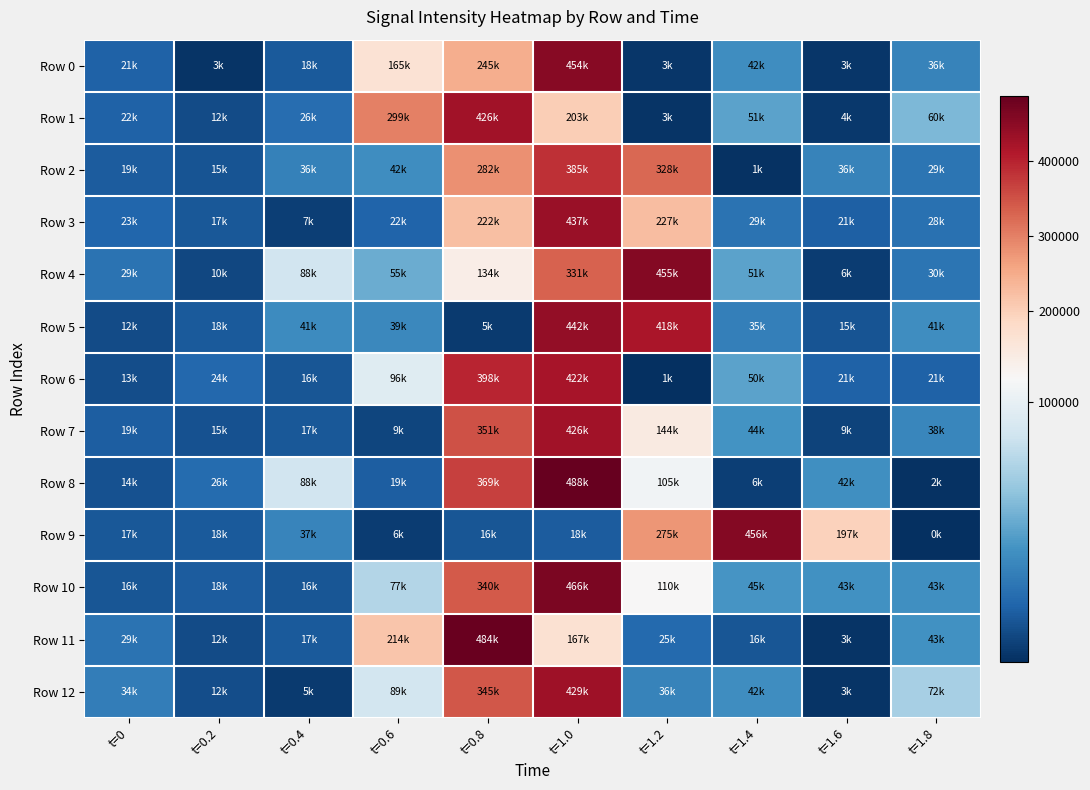

Reading right to left, list all the values displayed in this chart.

Row 0: t=1.8=36430	t=1.6=3490	t=1.4=41660	t=1.2=2950	t=1.0=453810	t=0.8=245410	t=0.6=164950	t=0.4=18010	t=0.2=2890	t=0=21400
Row 1: t=1.8=59830	t=1.6=3850	t=1.4=51040	t=1.2=2680	t=1.0=203120	t=0.8=426020	t=0.6=299420	t=0.4=26400	t=0.2=11840	t=0=21520
Row 2: t=1.8=29330	t=1.6=36290	t=1.4=1330	t=1.2=327730	t=1.0=385480	t=0.8=281510	t=0.6=41580	t=0.4=35770	t=0.2=15150	t=0=18730
Row 3: t=1.8=27570	t=1.6=20610	t=1.4=28690	t=1.2=226910	t=1.0=436610	t=0.8=221580	t=0.6=22040	t=0.4=6650	t=0.2=17300	t=0=22640
Row 4: t=1.8=30010	t=1.6=5740	t=1.4=51090	t=1.2=455380	t=1.0=330960	t=0.8=133840	t=0.6=55280	t=0.4=88120	t=0.2=10460	t=0=29000
Row 5: t=1.8=41210	t=1.6=15070	t=1.4=34870	t=1.2=418370	t=1.0=441960	t=0.8=5130	t=0.6=38740	t=0.4=40660	t=0.2=18050	t=0=12070
Row 6: t=1.8=21030	t=1.6=20930	t=1.4=50480	t=1.2=920	t=1.0=422210	t=0.8=397780	t=0.6=95600	t=0.4=16050	t=0.2=23770	t=0=12560
Row 7: t=1.8=37660	t=1.6=8780	t=1.4=44220	t=1.2=143850	t=1.0=425610	t=0.8=350980	t=0.6=9080	t=0.4=17040	t=0.2=14530	t=0=19050
Row 8: t=1.8=1820	t=1.6=42320	t=1.4=6350	t=1.2=105310	t=1.0=487560	t=0.8=368680	t=0.6=19290	t=0.4=88110	t=0.2=25750	t=0=14370
Row 9: t=1.8=400	t=1.6=197290	t=1.4=455910	t=1.2=274550	t=1.0=18310	t=0.8=15890	t=0.6=5540	t=0.4=37040	t=0.2=17780	t=0=16580
Row 10: t=1.8=42590	t=1.6=43200	t=1.4=44880	t=1.2=110110	t=1.0=466180	t=0.8=340220	t=0.6=77240	t=0.4=15850	t=0.2=18370	t=0=16410
Row 11: t=1.8=43200	t=1.6=2610	t=1.4=15840	t=1.2=24710	t=1.0=166990	t=0.8=483700	t=0.6=213820	t=0.4=17360	t=0.2=11620	t=0=28860
Row 12: t=1.8=72420	t=1.6=2800	t=1.4=41500	t=1.2=36010	t=1.0=428850	t=0.8=345200	t=0.6=89250	t=0.4=4780	t=0.2=12380	t=0=33890